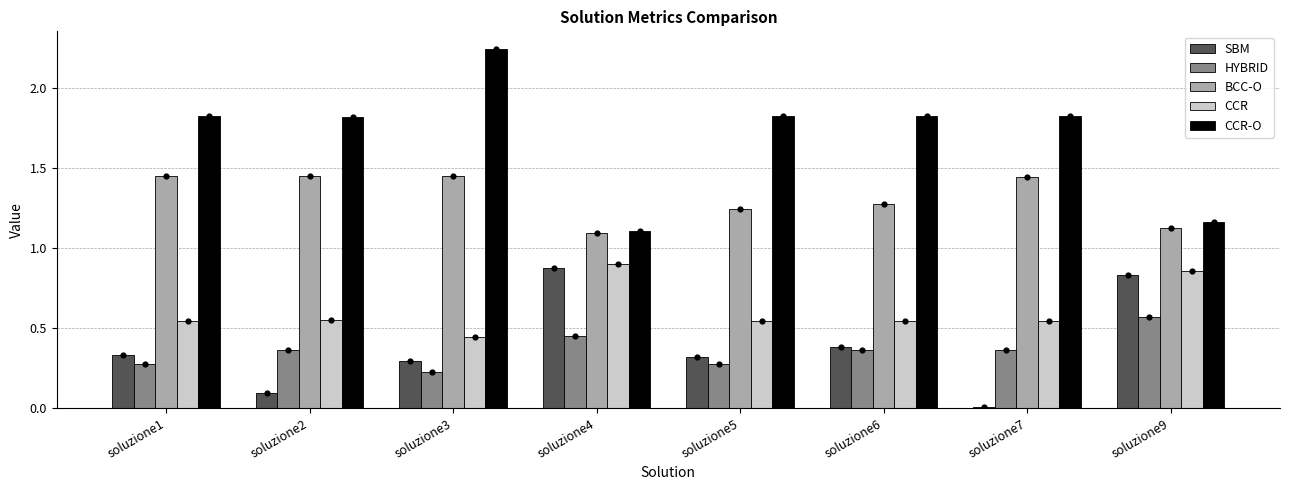

Which series has the largest Y range (max minus min)?

CCR-O